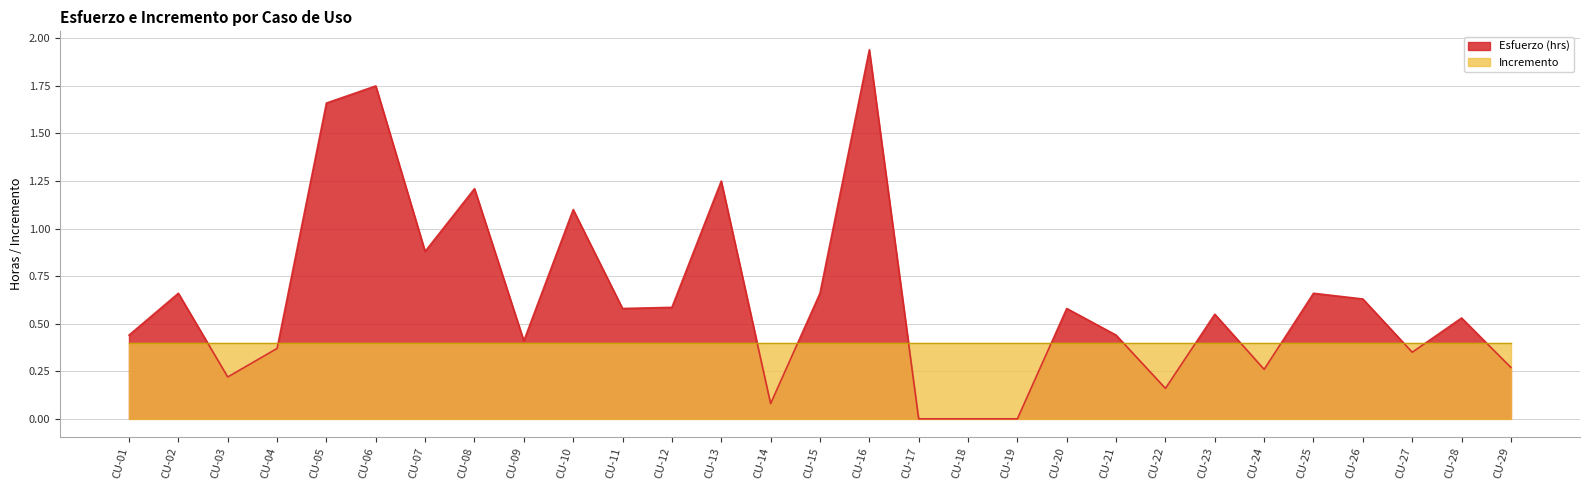

Which has a higher value, CU-17 or CU-11?

CU-11